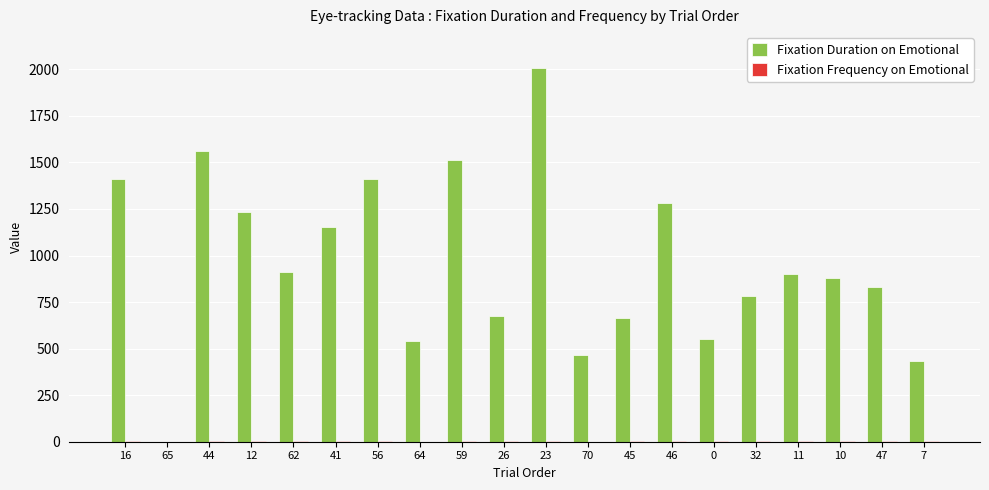

Which series has the largest total across all categories?

Fixation Duration on Emotional